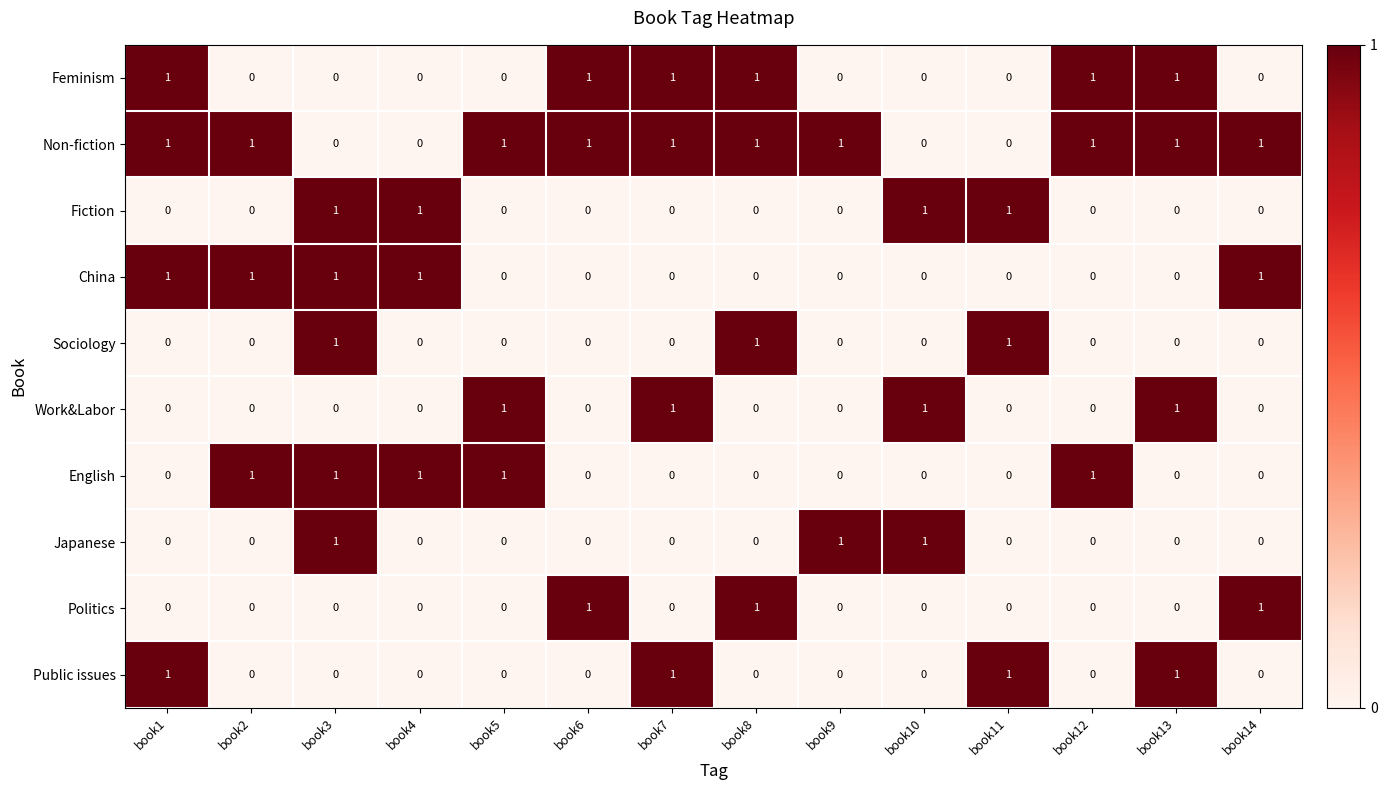

What is the total value across all series at book12?

3